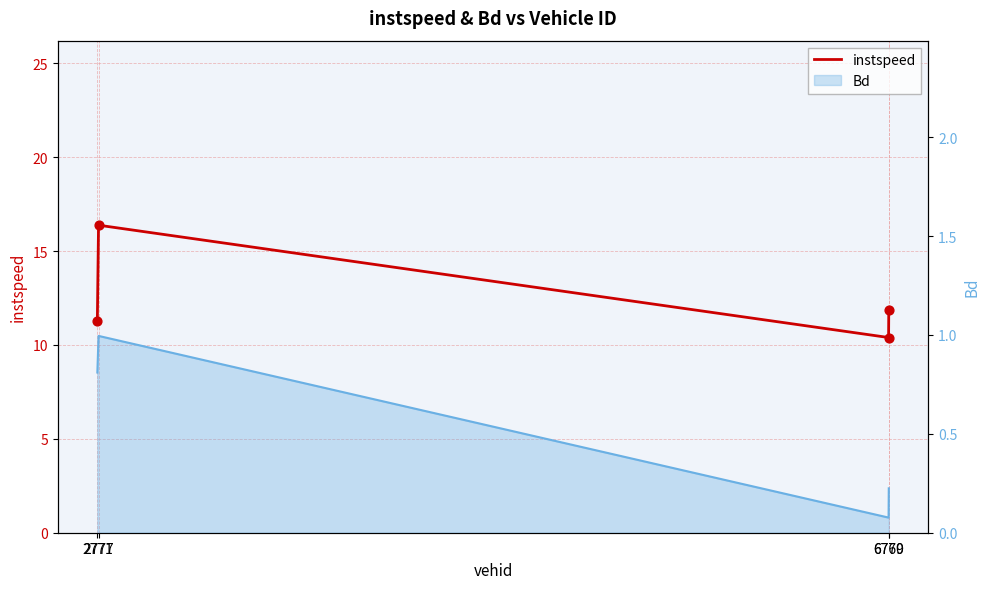

Between 6769 and 2777, which is larger?

2777